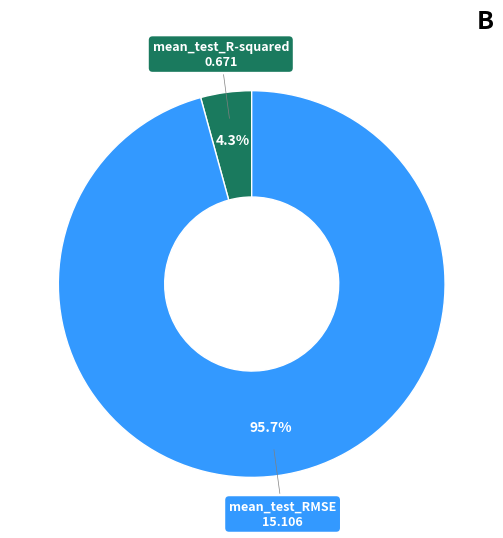

Which has a higher value, mean_test_RMSE or mean_test_R-squared?

mean_test_RMSE